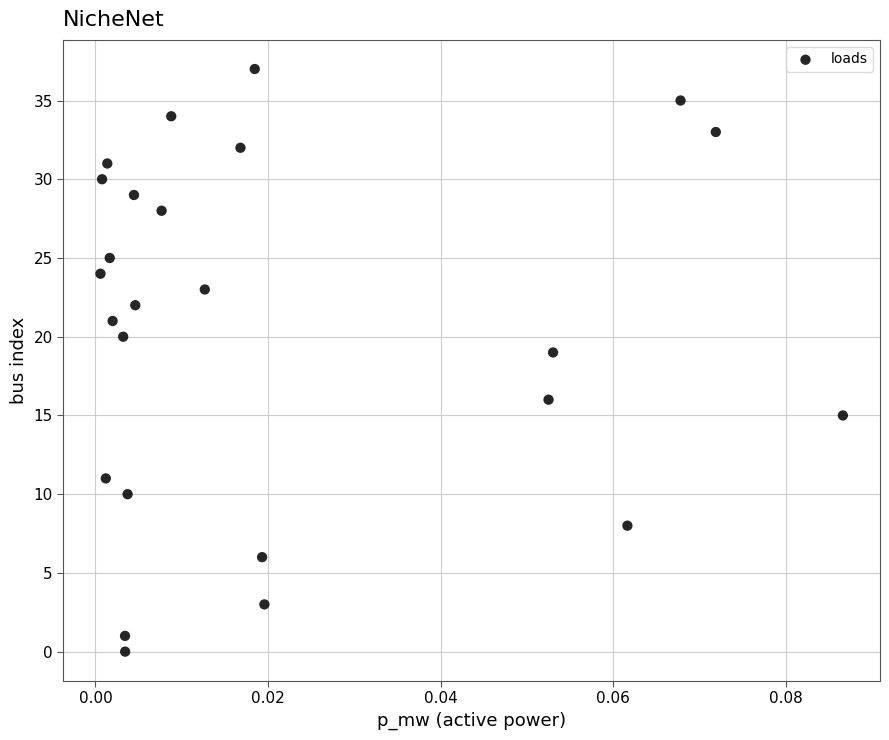

What Y value in the scatter plot is closest to 18?

19